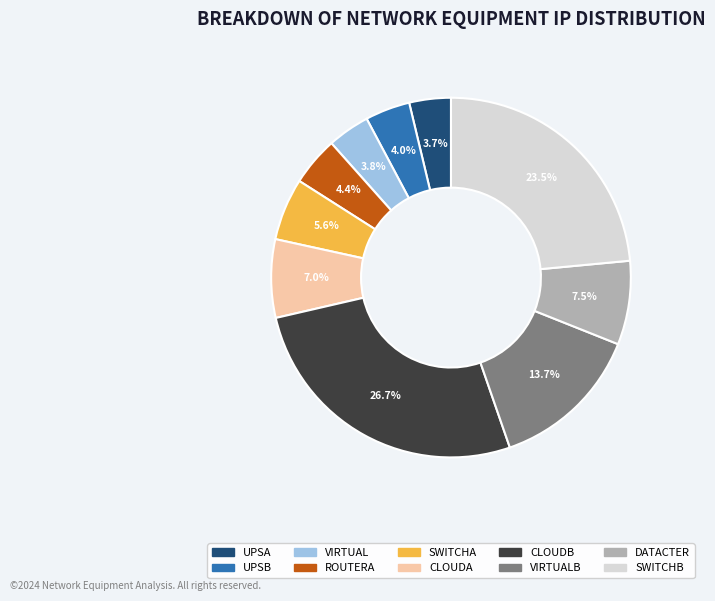

Which category has the biggest portion of the pie?

CLOUDB